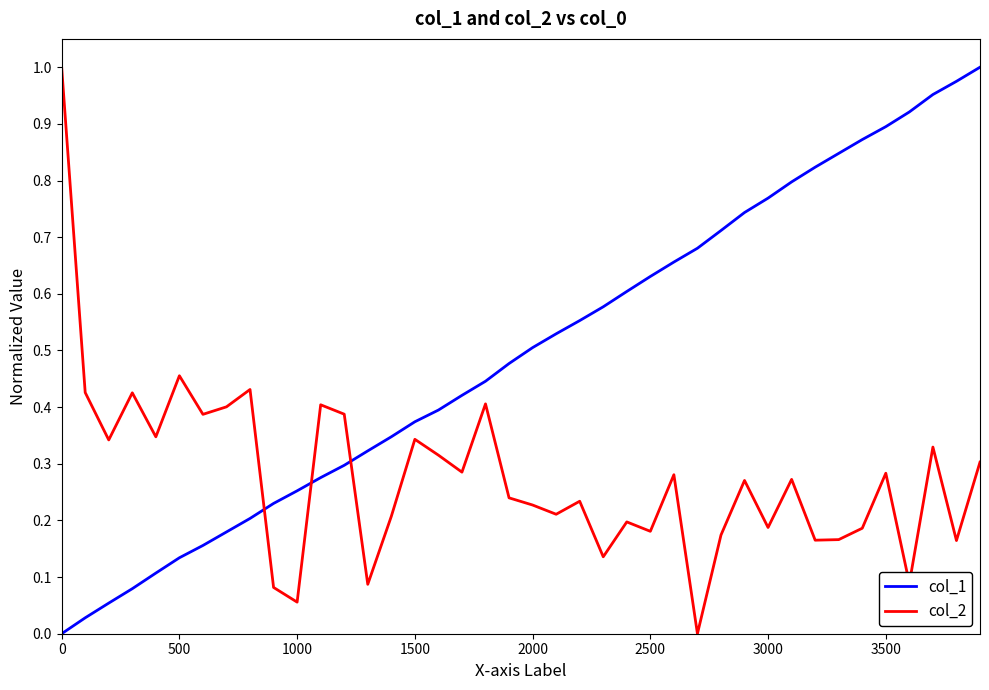

Does the chart display data point markers on the line(s)?

No